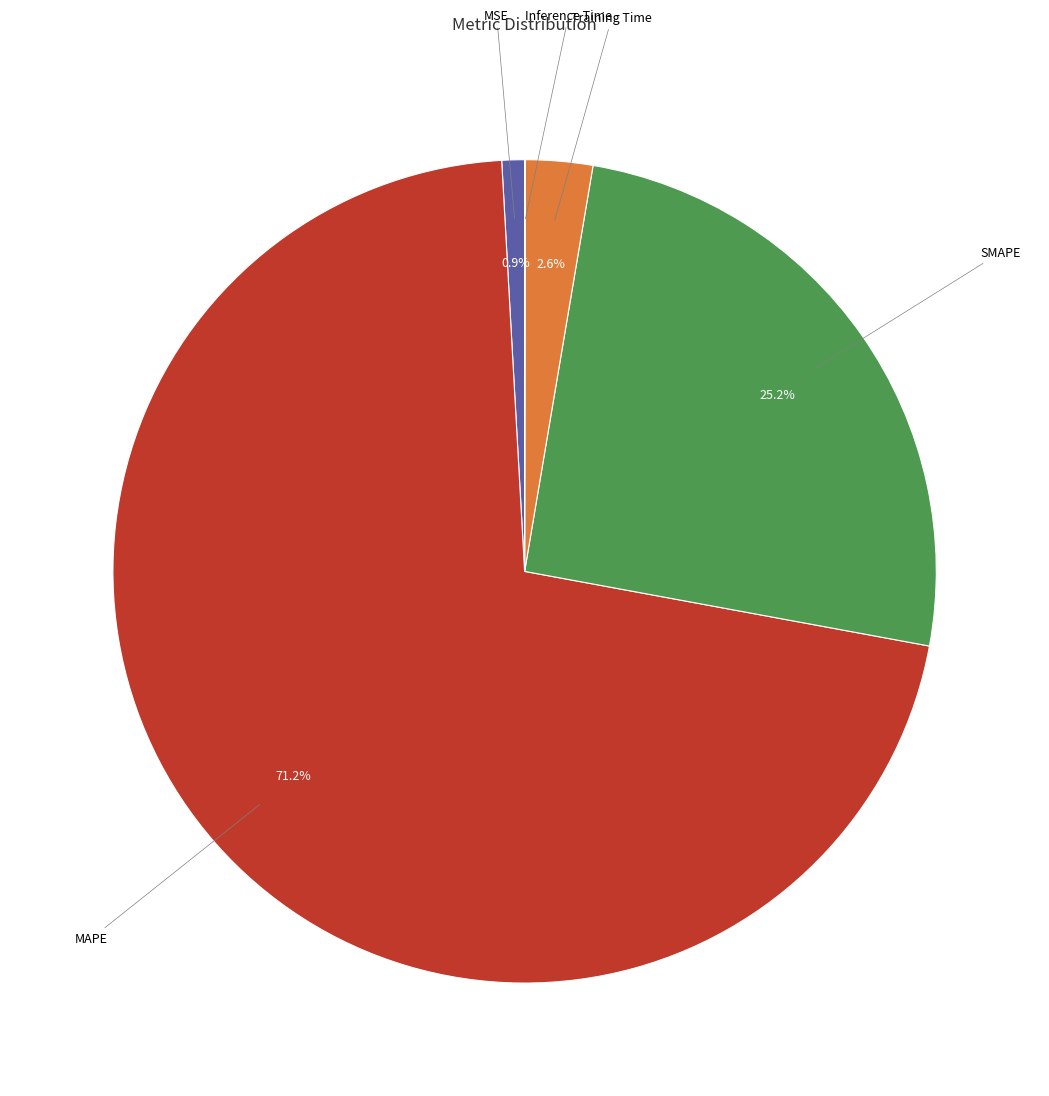

Is there any slice that represents more than half of the pie?

Yes